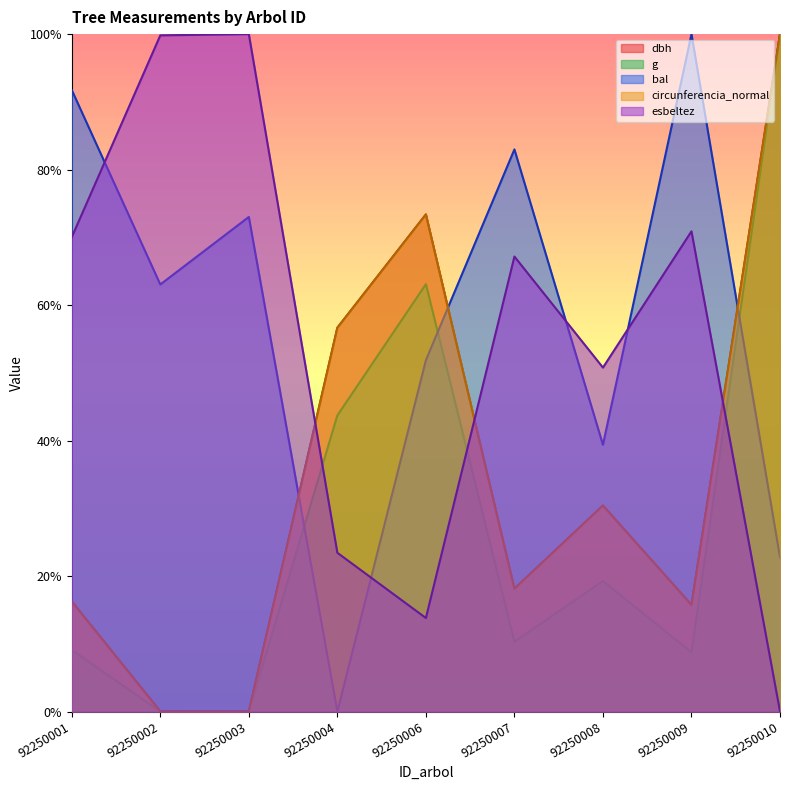

What is the average value of the dbh series?

34.5